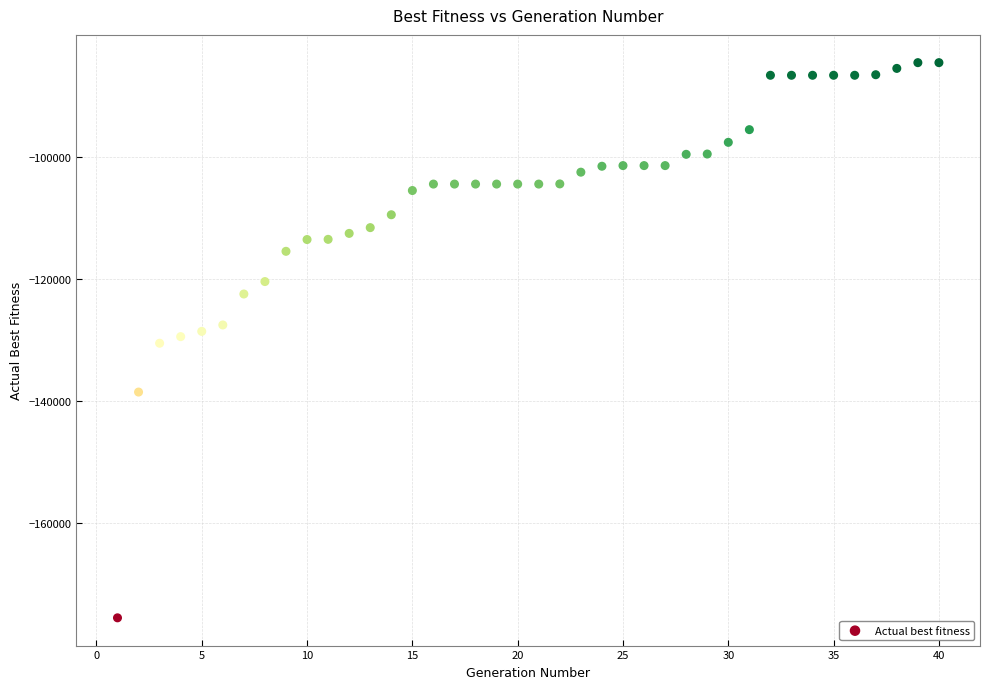

What is the range of X values (max minus min)?

39